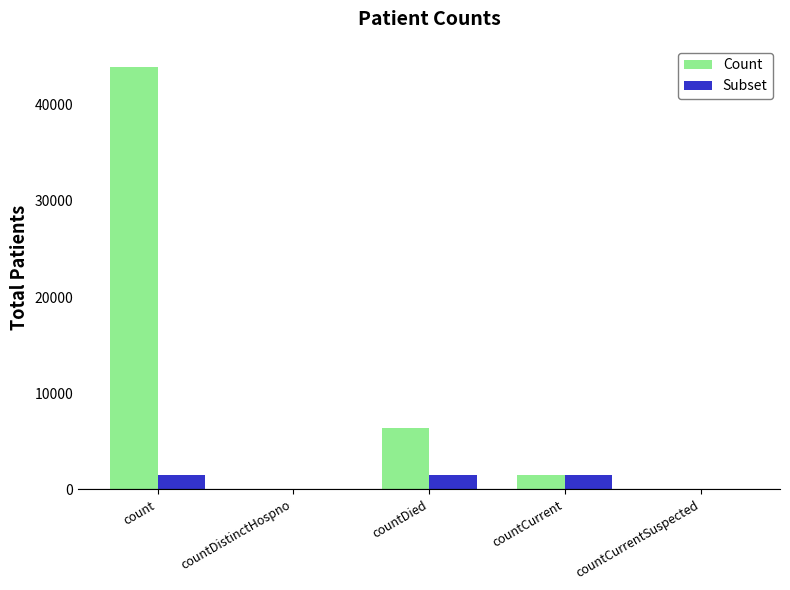

At which label is Count closest to 21961?

countDied